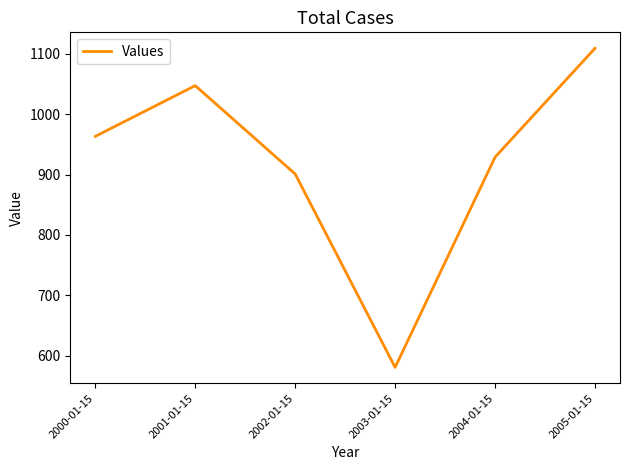

Rank the categories by value from lowest to highest.

2003-01-15, 2002-01-15, 2004-01-15, 2000-01-15, 2001-01-15, 2005-01-15